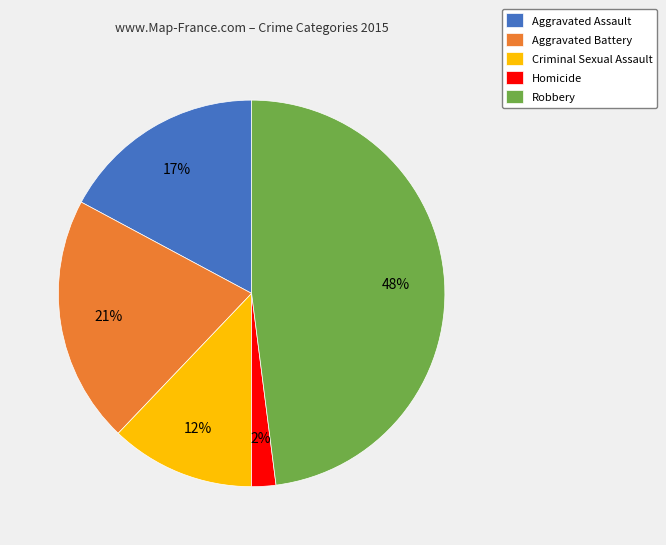

To the nearest percent, what portion does Homicide represent?

2%